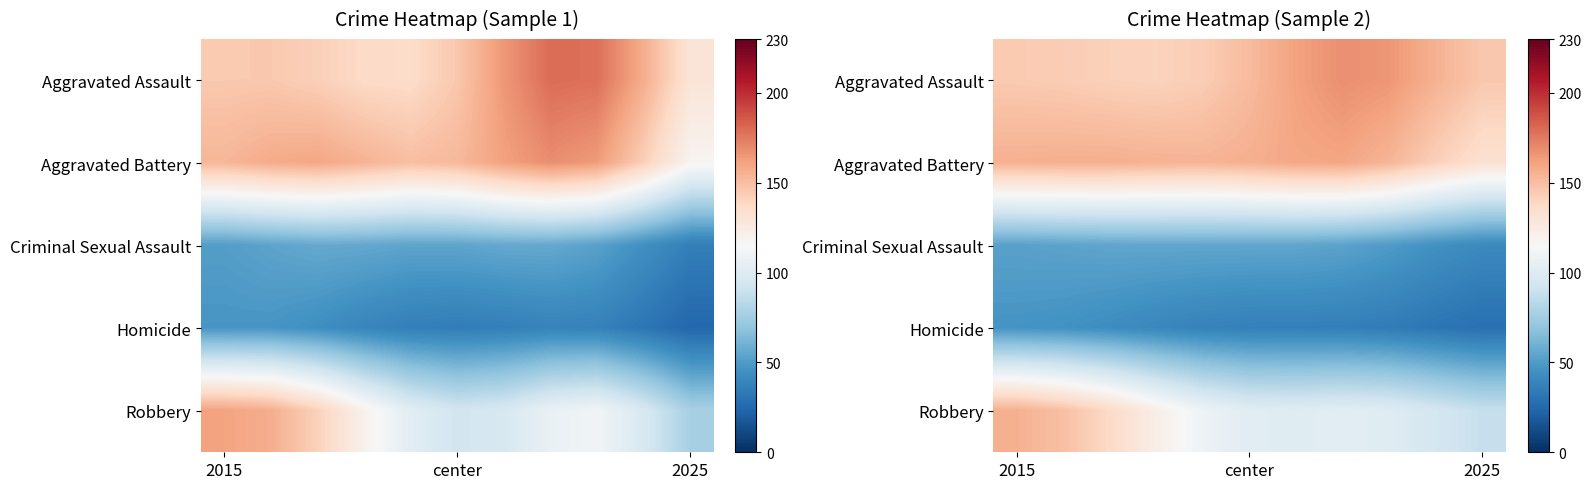

Rank the series at 2015 from highest to lowest value.

Robbery, Aggravated Battery, Aggravated Assault, Criminal Sexual Assault, Homicide